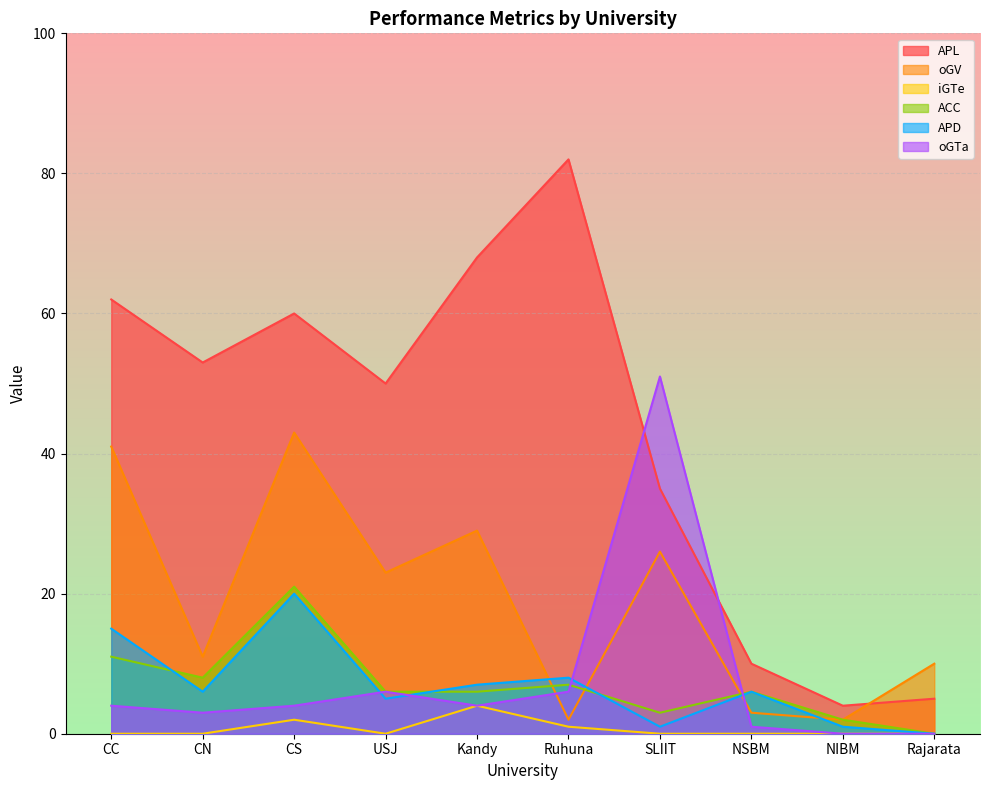

Reading right to left, extract all data points from this chart.

APL: 5	4	10	35	82	68	50	60	53	62
oGV: 10	2	3	26	2	29	23	43	11	41
iGTe: 0	0	0	0	1	4	0	2	0	0
ACC: 0	2	6	3	7	6	6	21	8	11
APD: 0	1	6	1	8	7	5	20	6	15
oGTa: 0	0	1	51	6	4	6	4	3	4